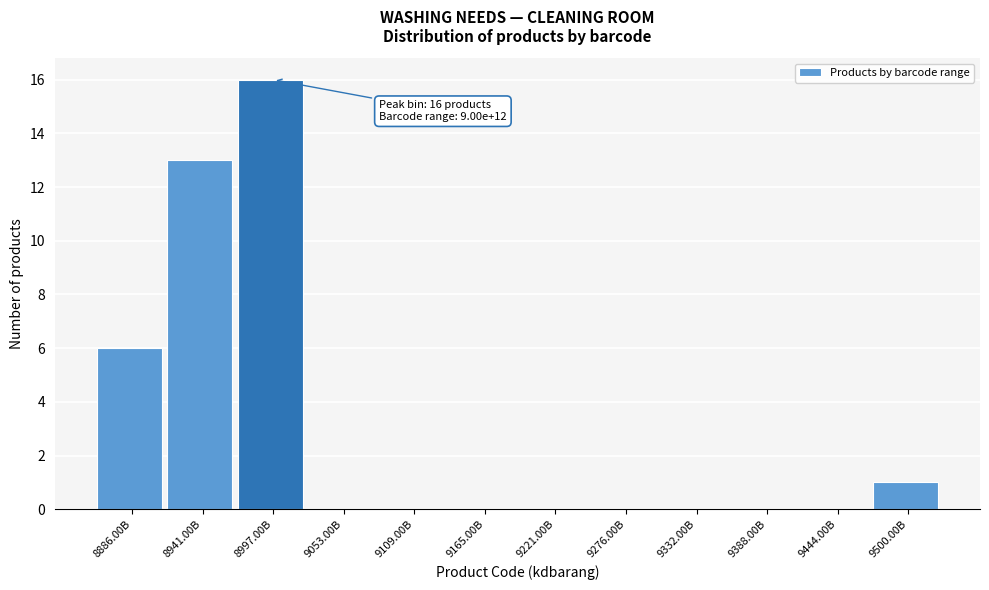

Reading left to right, extract all data points from this chart.

8886.00B=6	8941.00B=13	8997.00B=16	9053.00B=0	9109.00B=0	9165.00B=0	9221.00B=0	9276.00B=0	9332.00B=0	9388.00B=0	9444.00B=0	9500.00B=1